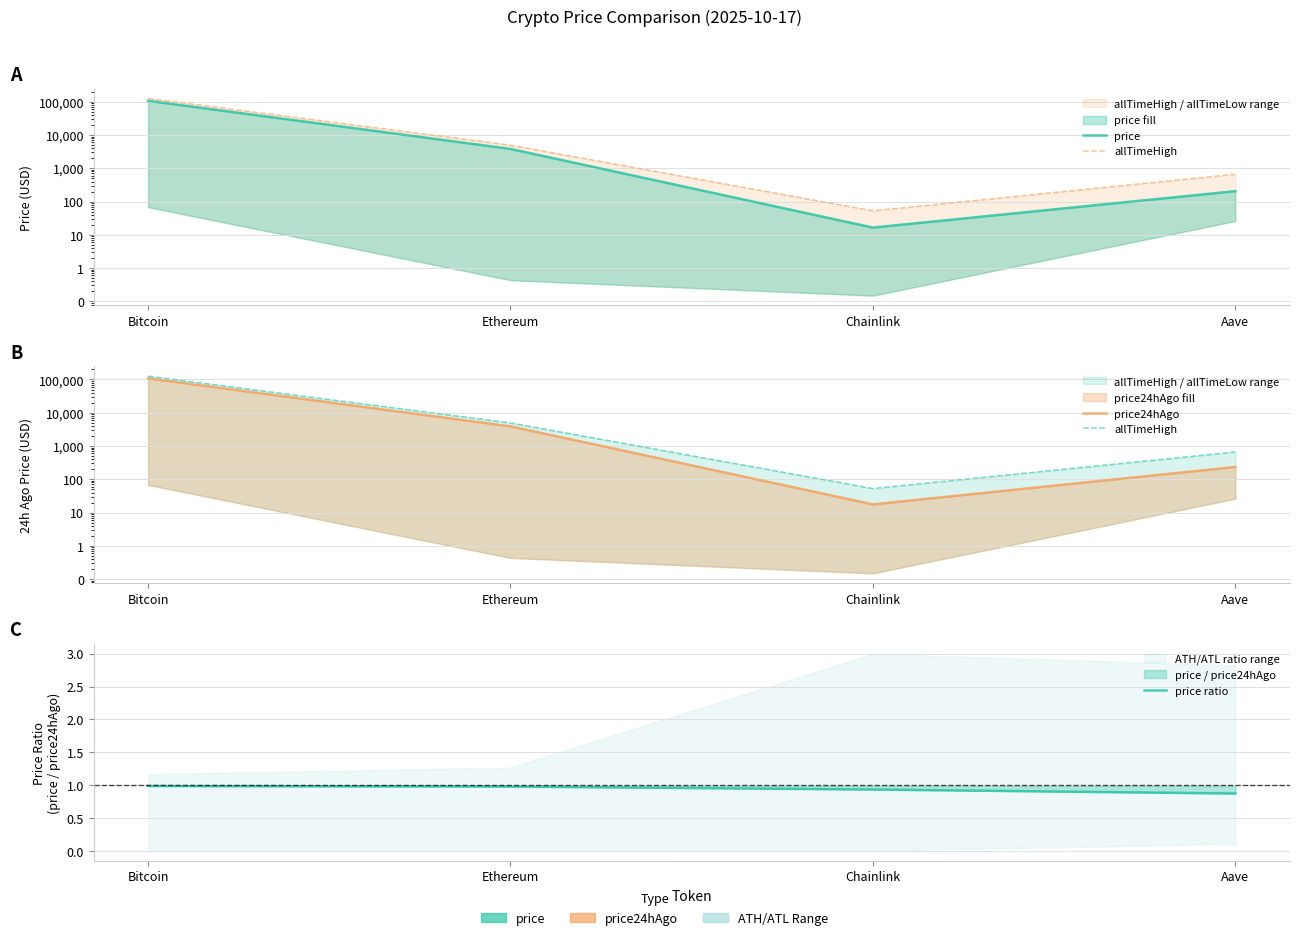

True or false: price ratio and price intersect in this chart.

False